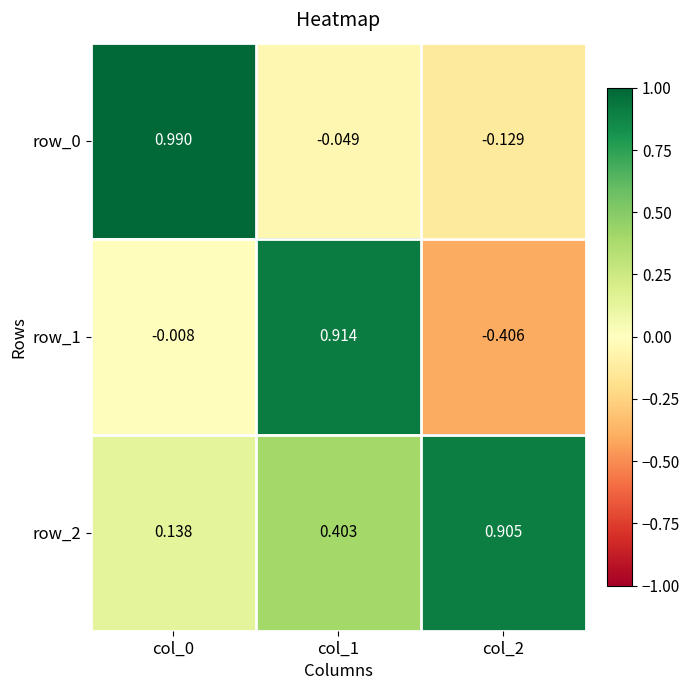

Is the value of row_1 at col_2 greater than the value of row_0 at col_2?

No